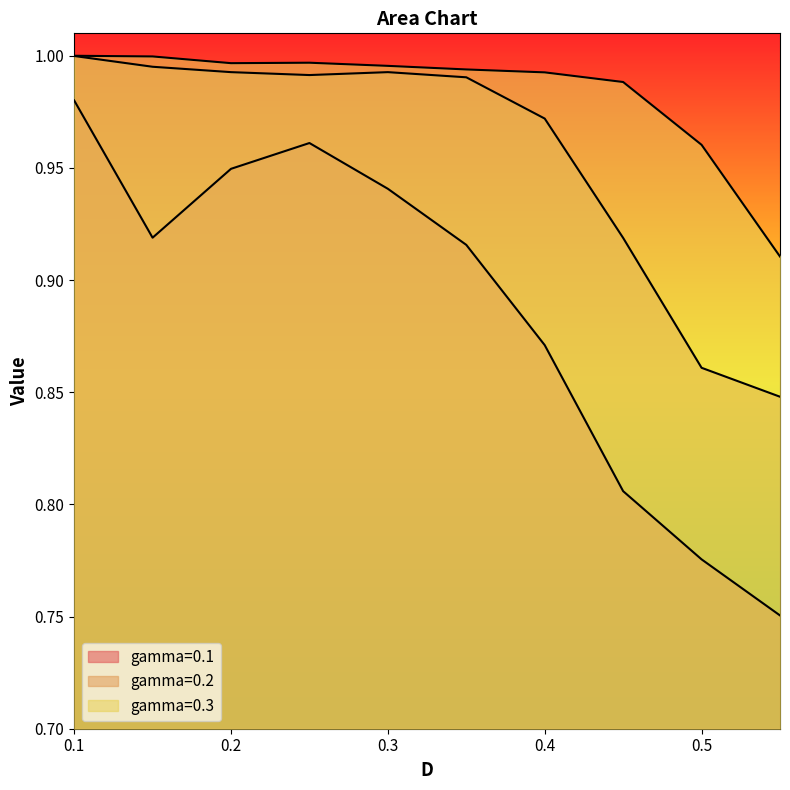

In gamma=0.2, how many points are higher than both neighbors (excluding endpoints)?

1